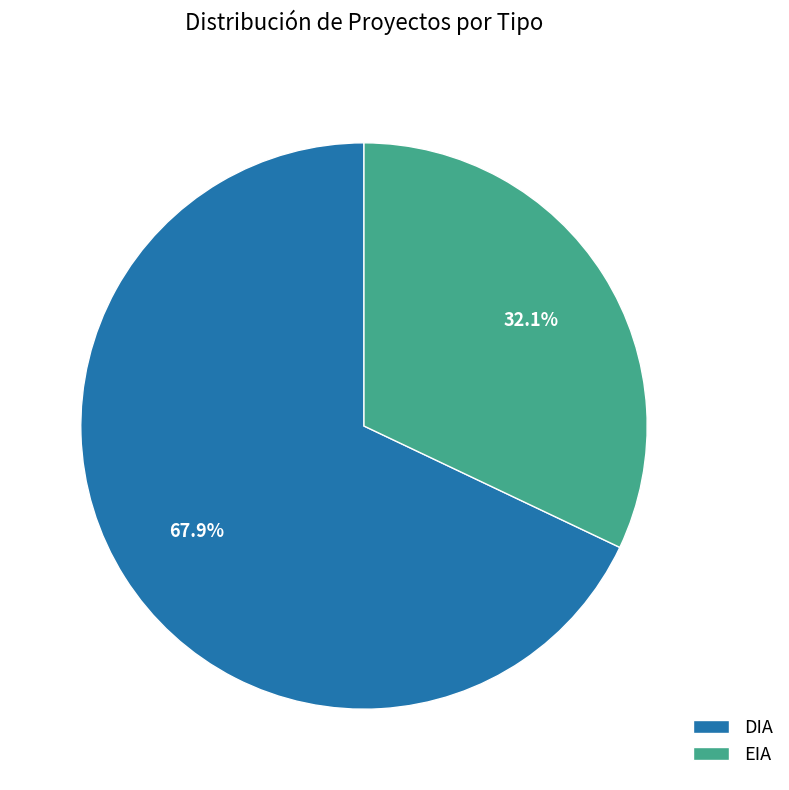

What percentage is the EIA slice, to the nearest percent?

32%